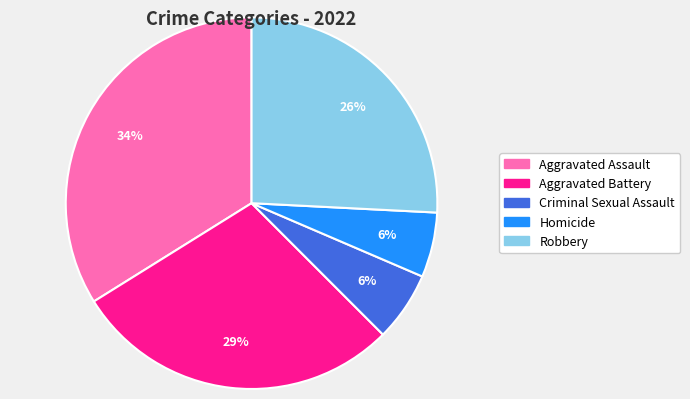

How many segments does this pie chart have?

5